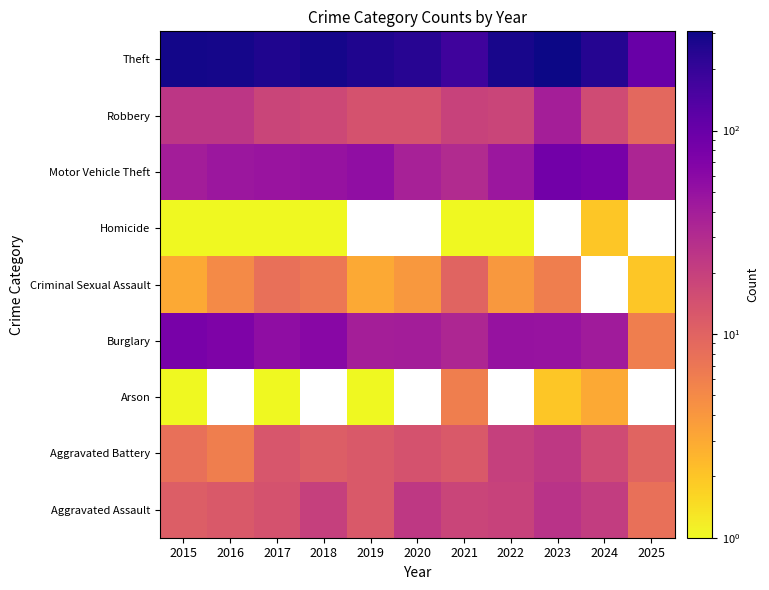

Is it true that Aggravated Battery equals 4.1 at 2016?

False